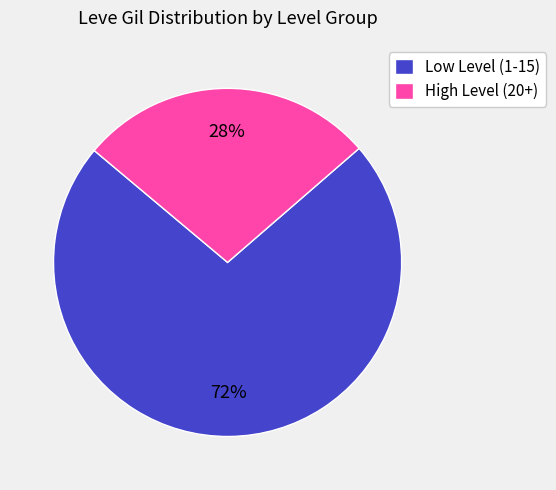

What is the largest slice in the pie chart?

Low Level (1-15)